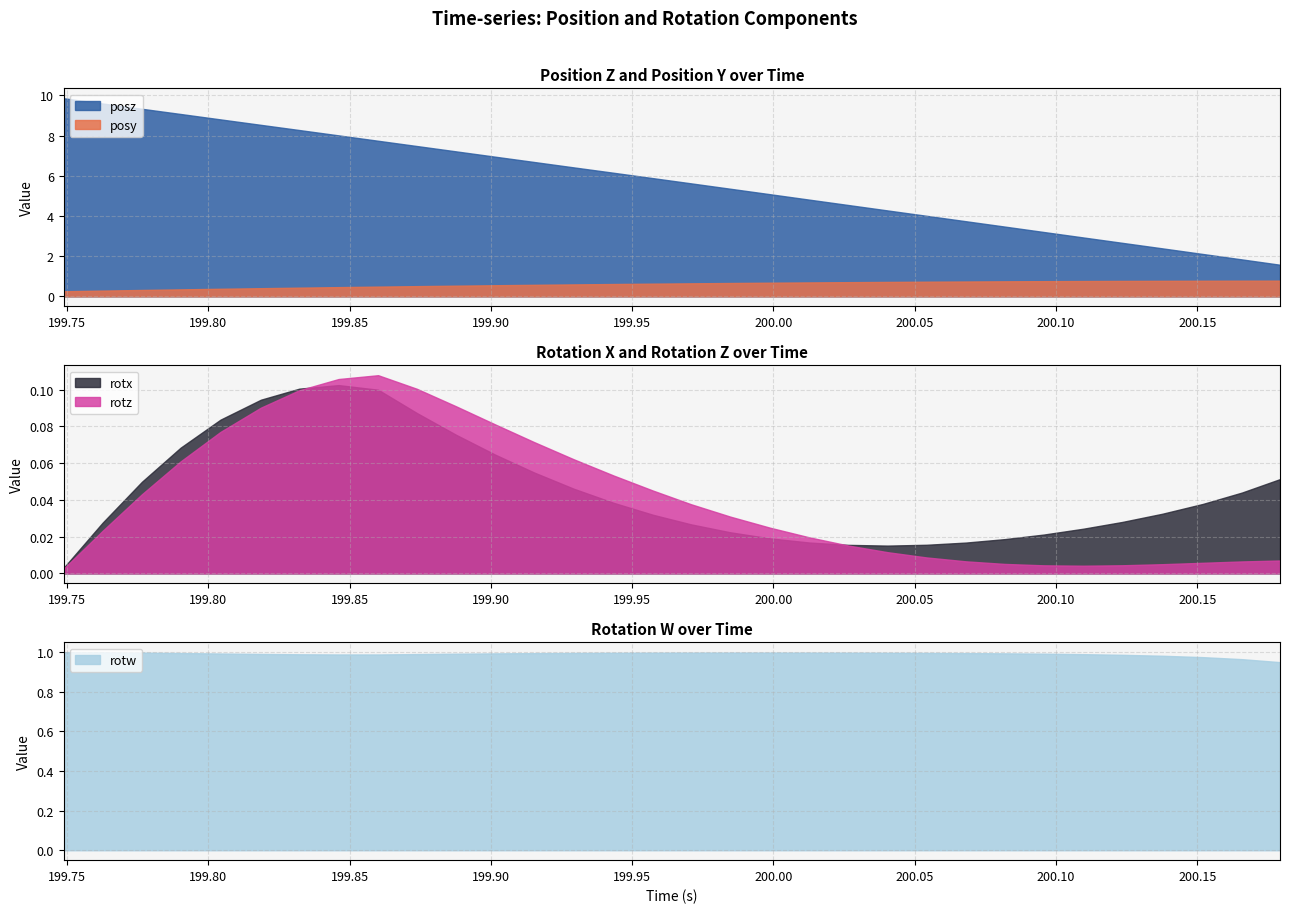

Reading right to left, extract all data points from this chart.

posy: 31=0.8	30=0.8	29=0.8	28=0.8	27=0.8	26=0.8	25=0.8	24=0.7	23=0.7	22=0.7	21=0.7	20=0.7	19=0.7	18=0.7	17=0.7	16=0.6	15=0.6	14=0.6	13=0.6	12=0.6	11=0.6	10=0.5	9=0.5	8=0.5	7=0.5	6=0.4	5=0.4	4=0.4	3=0.3	2=0.3	1=0.3	0=0.3
posz: 31=1.6	30=1.8	29=2.1	28=2.4	27=2.7	26=2.9	25=3.2	24=3.5	23=3.7	22=4.0	21=4.3	20=4.5	19=4.8	18=5.1	17=5.4	16=5.6	15=5.9	14=6.2	13=6.4	12=6.7	11=7.0	10=7.2	9=7.5	8=7.7	7=8.0	6=8.3	5=8.5	4=8.8	3=9.1	2=9.3	1=9.6	0=9.9
rotx: 31=0.1	30=0.0	29=0.0	28=0.0	27=0.0	26=0.0	25=0.0	24=0.0	23=0.0	22=0.0	21=0.0	20=0.0	19=0.0	18=0.0	17=0.0	16=0.0	15=0.0	14=0.0	13=0.0	12=0.1	11=0.1	10=0.1	9=0.1	8=0.1	7=0.1	6=0.1	5=0.1	4=0.1	3=0.1	2=0.0	1=0.0	0=0.0
rotz: 31=0.0	30=0.0	29=0.0	28=0.0	27=0.0	26=0.0	25=0.0	24=0.0	23=0.0	22=0.0	21=0.0	20=0.0	19=0.0	18=0.0	17=0.0	16=0.0	15=0.0	14=0.1	13=0.1	12=0.1	11=0.1	10=0.1	9=0.1	8=0.1	7=0.1	6=0.1	5=0.1	4=0.1	3=0.1	2=0.0	1=0.0	0=0.0
rotw: 31=0.9	30=1.0	29=1.0	28=1.0	27=1.0	26=1.0	25=1.0	24=1.0	23=1.0	22=1.0	21=1.0	20=1.0	19=1.0	18=1.0	17=1.0	16=1.0	15=1.0	14=1.0	13=1.0	12=1.0	11=1.0	10=1.0	9=1.0	8=1.0	7=1.0	6=1.0	5=1.0	4=1.0	3=1.0	2=1.0	1=1.0	0=1.0